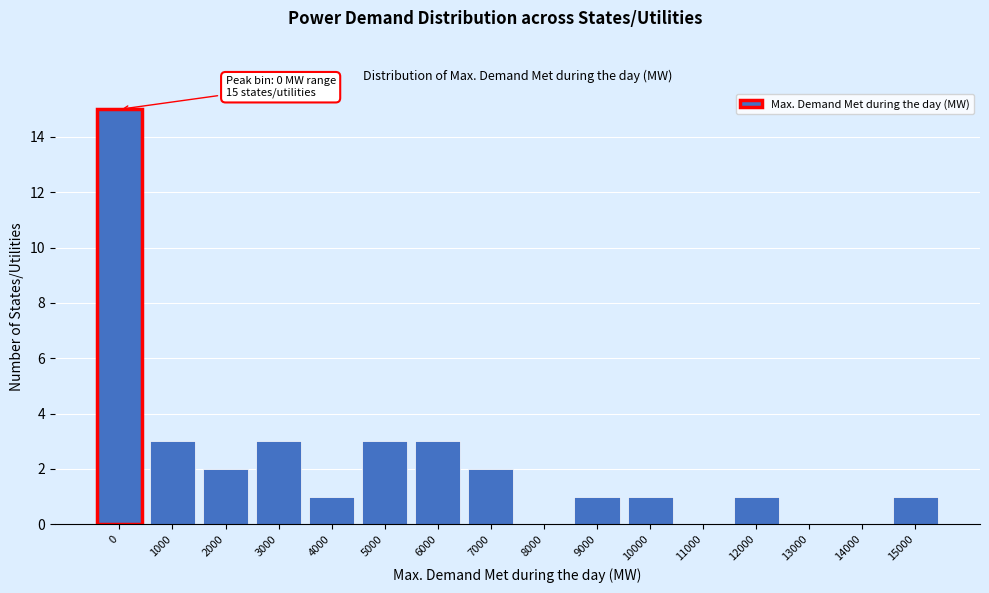

Reading left to right, list all the values displayed in this chart.

0=15	1000=3	2000=2	3000=3	4000=1	5000=3	6000=3	7000=2	8000=0	9000=1	10000=1	11000=0	12000=1	13000=0	14000=0	15000=1